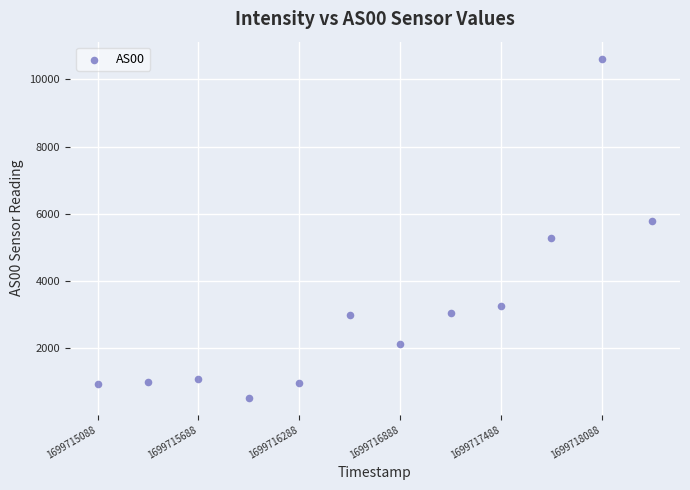

What is the average Y value?

3124